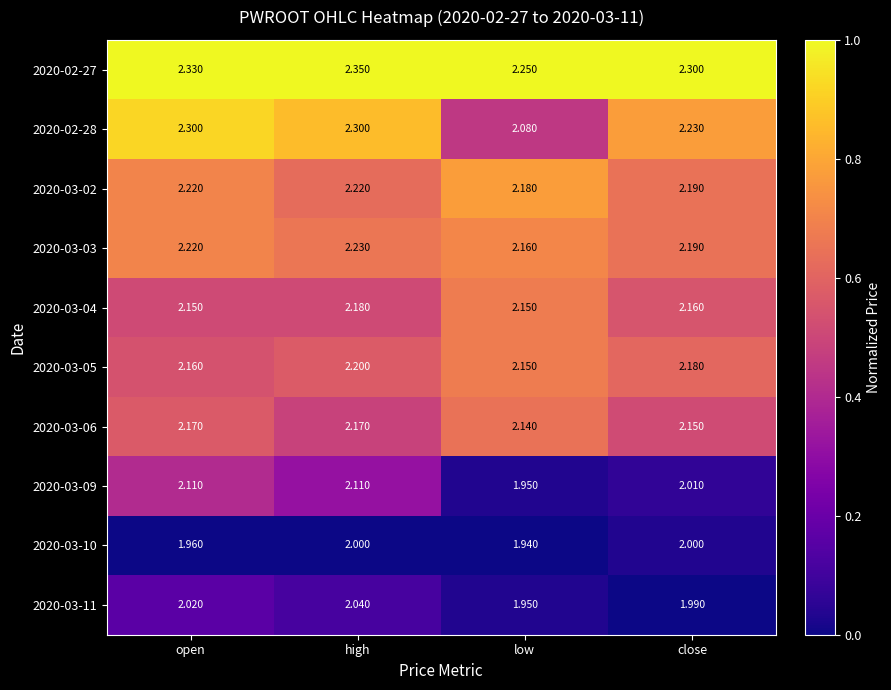

At which label does 2020-03-09 first exceed 2?

open